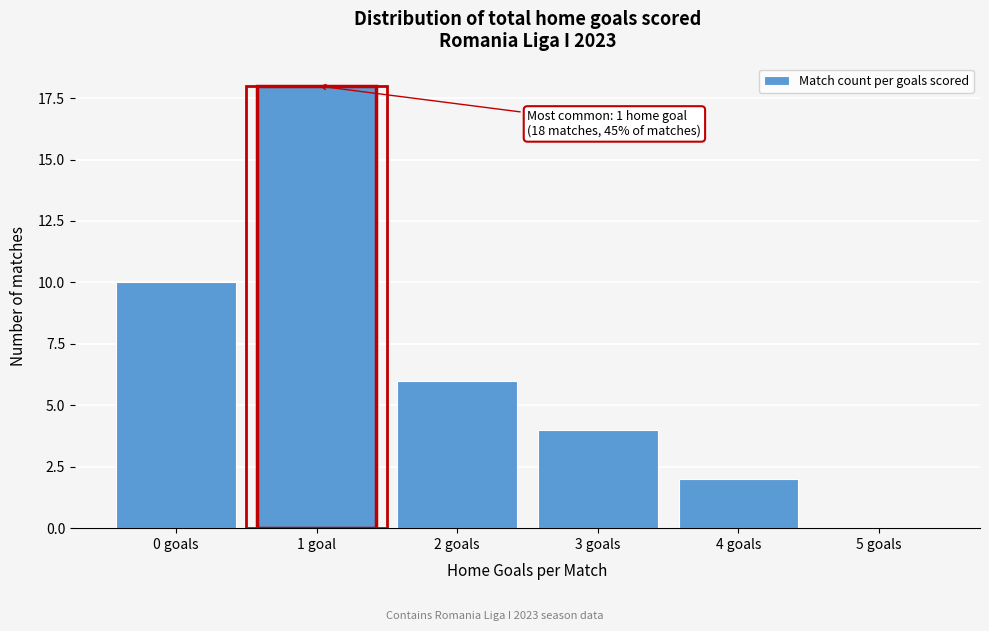

Reading left to right, transcribe all the data shown in this chart.

0 goals=10	1 goal=18	2 goals=6	3 goals=4	4 goals=2	5 goals=0